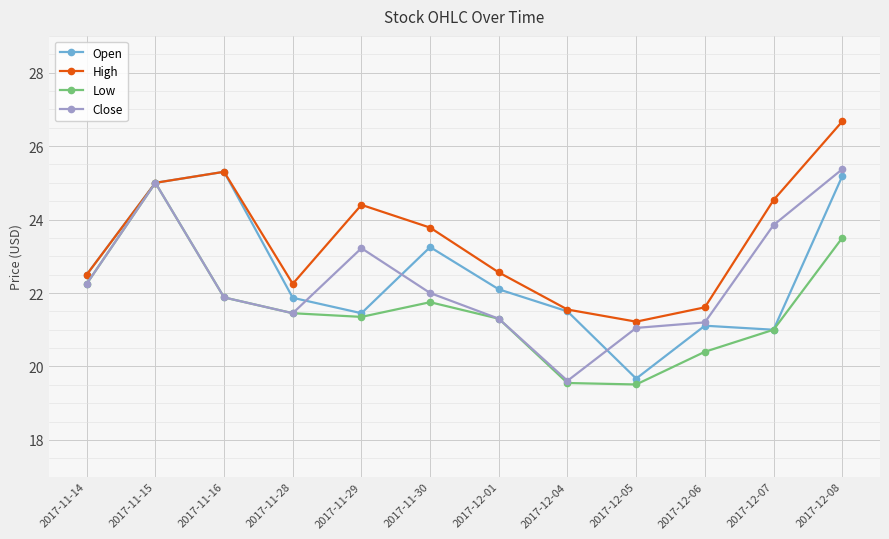

What is the greatest value displayed?

26.7